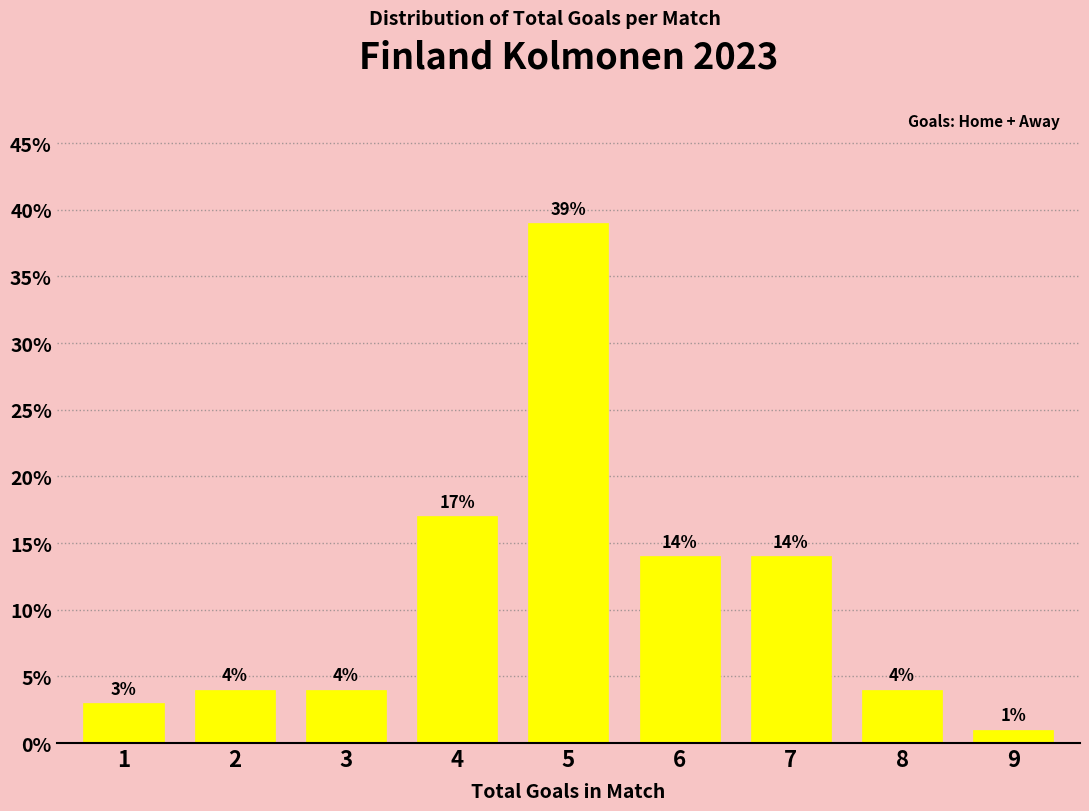

Reading right to left, transcribe all the data shown in this chart.

1.0	4.0	14.0	14.0	39.0	17.0	4.0	4.0	3.0